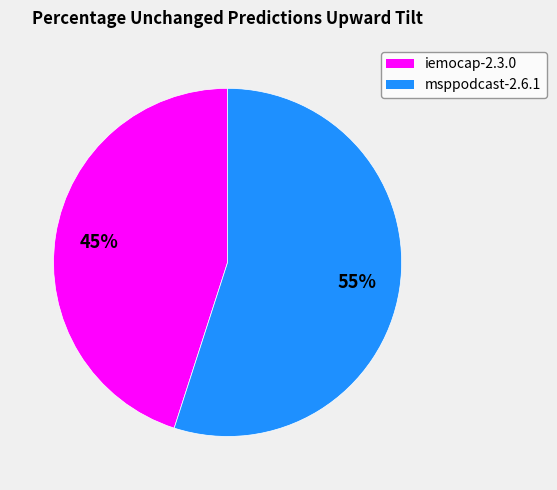

Is there any slice that represents more than half of the pie?

Yes